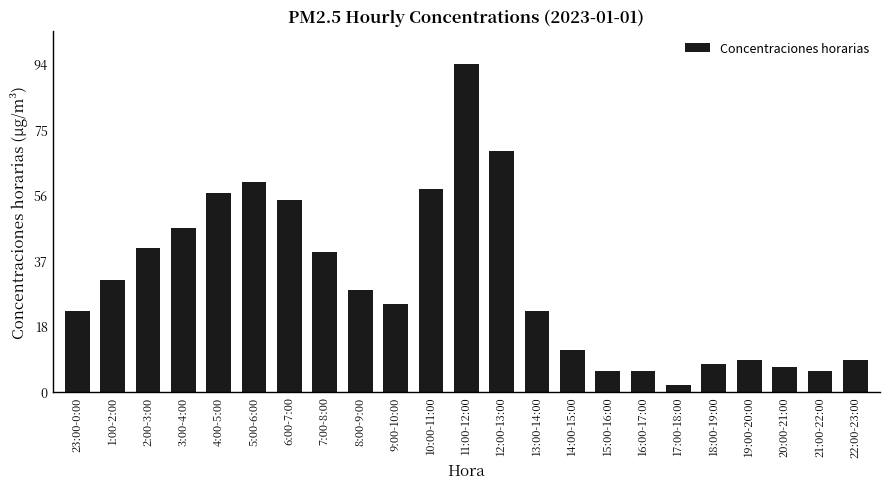

What is the value of the 14th bar from the left?

23